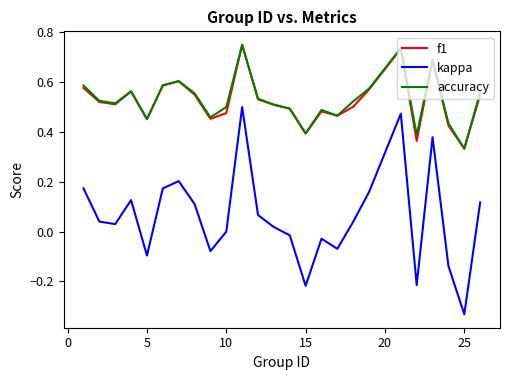

Does the chart display data point markers on the line(s)?

No